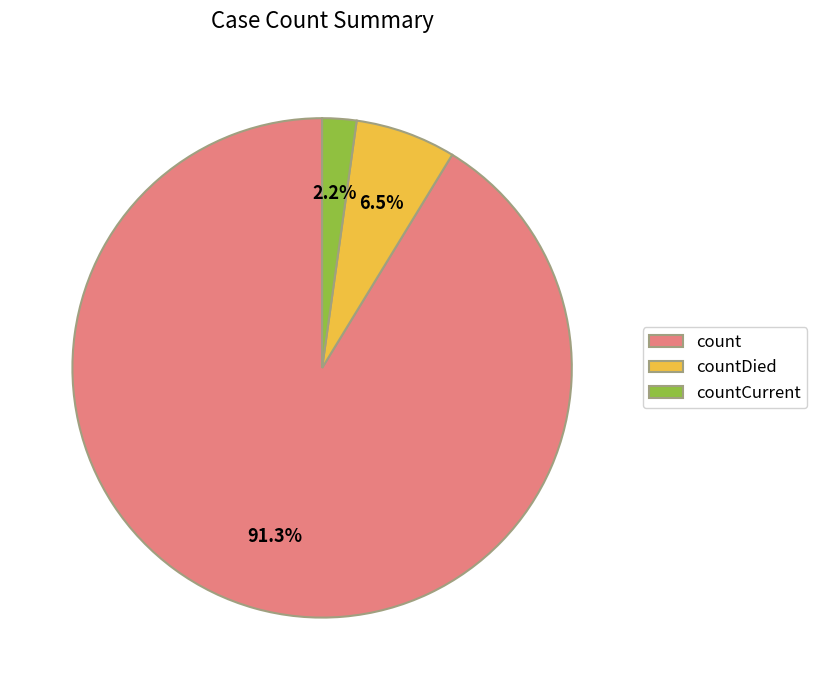

Is there any slice that represents more than half of the pie?

Yes